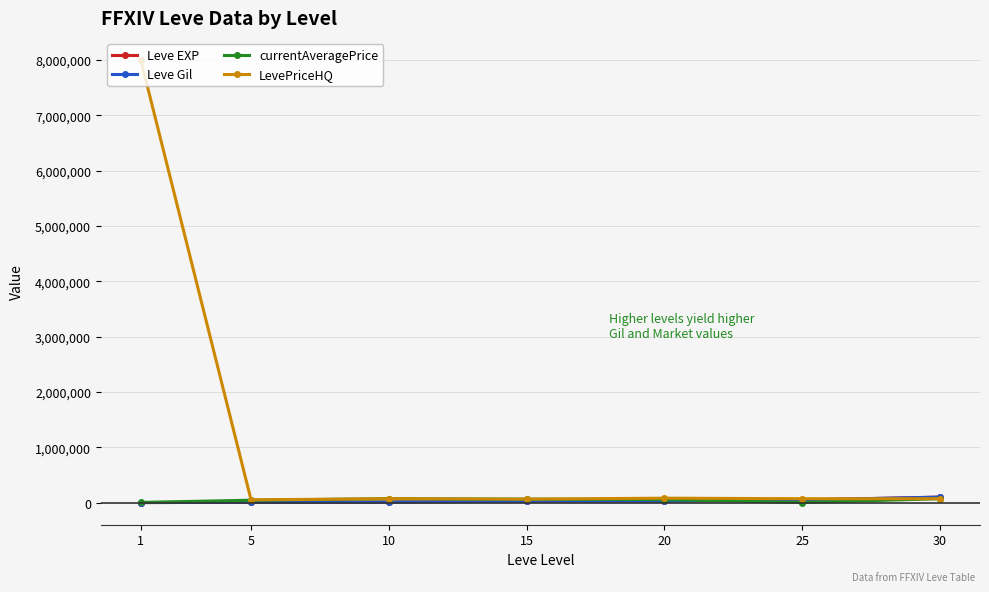

What is the maximum value shown in the chart?

8000000.0